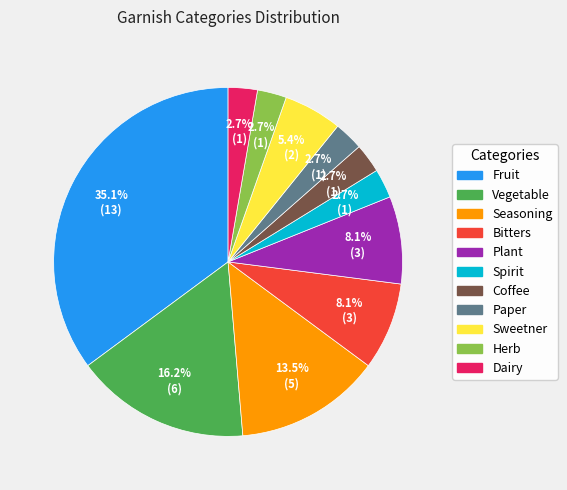

Which category has the biggest portion of the pie?

Fruit